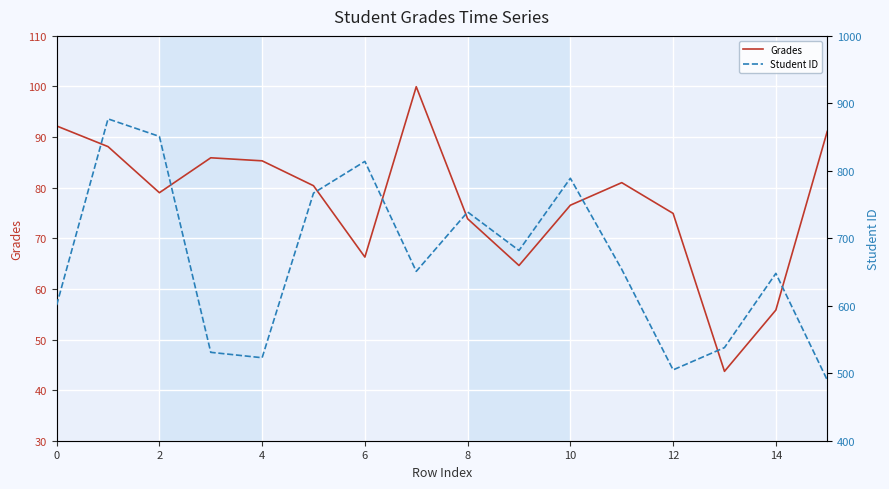

How many interior local valleys does the Grades series have?

4